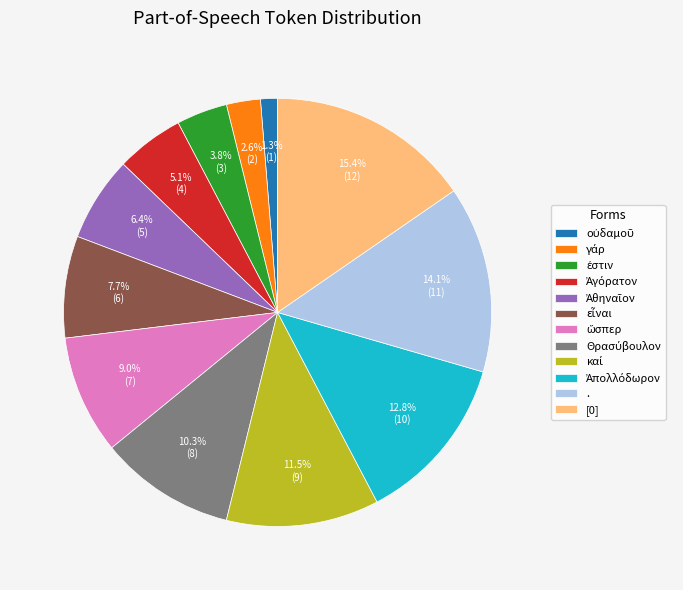

How many slices are in this pie chart?

12